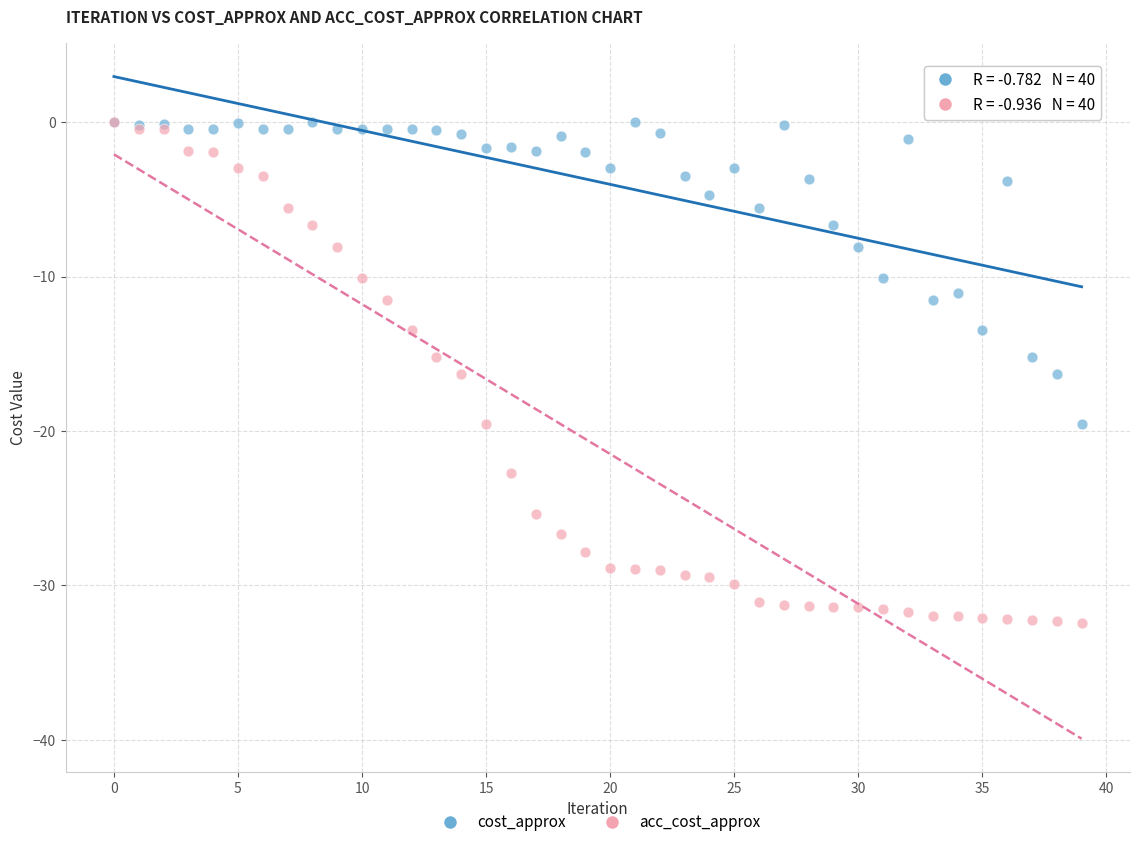

What are all the series names shown in the legend?

cost_approx, acc_cost_approx